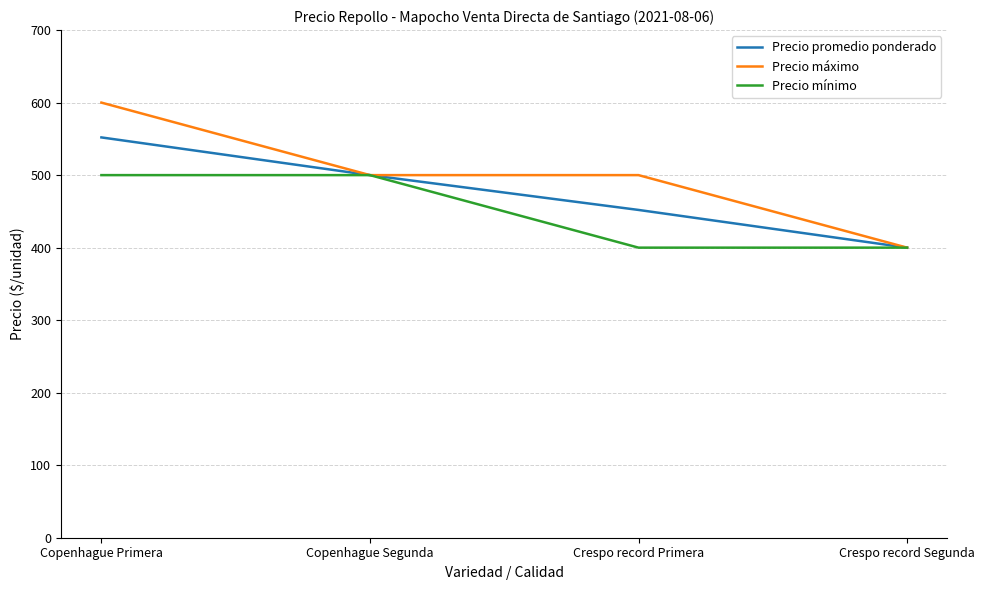

How many categories are shown in the chart?

4